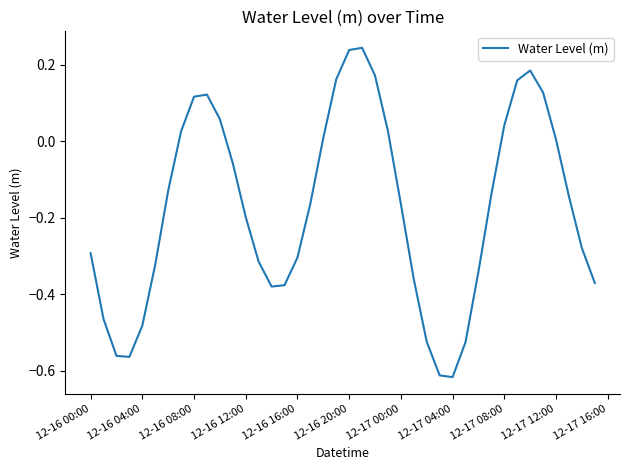

What is the difference between the maximum and minimum values?

0.9